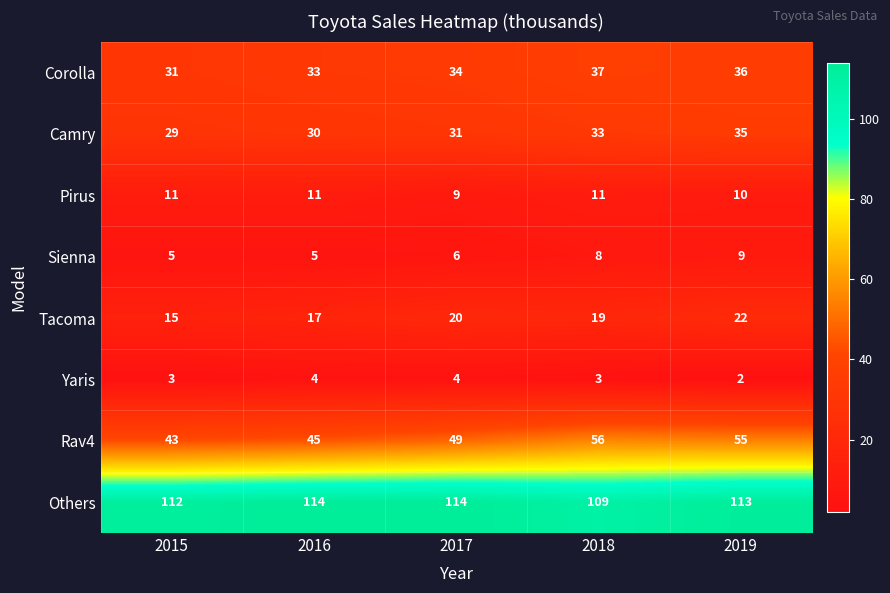

Count the number of categories in the chart.

5